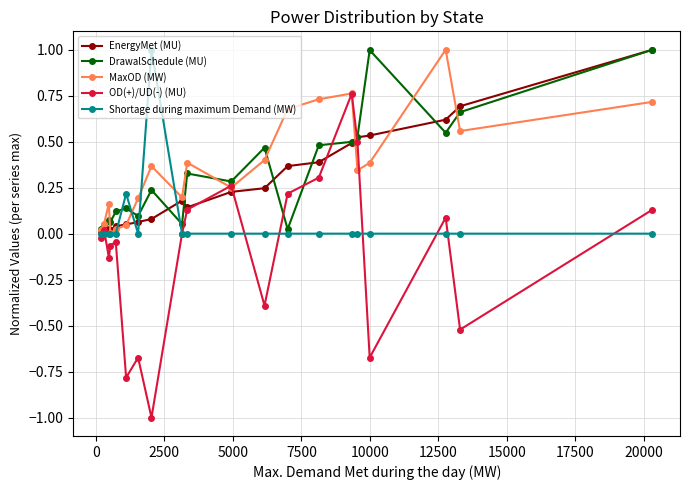

True or false: DrawalSchedule (MU) has more than 0 points higher than both neighbors.

True